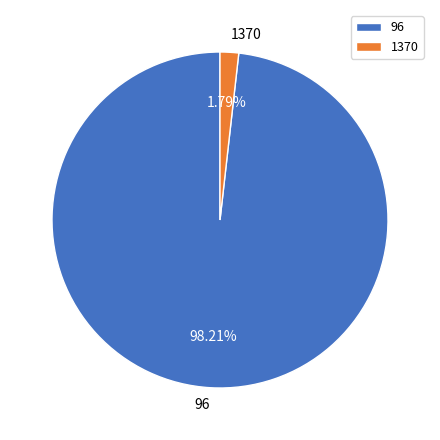

Combined, do 1370 and 96 account for over 50%?

Yes